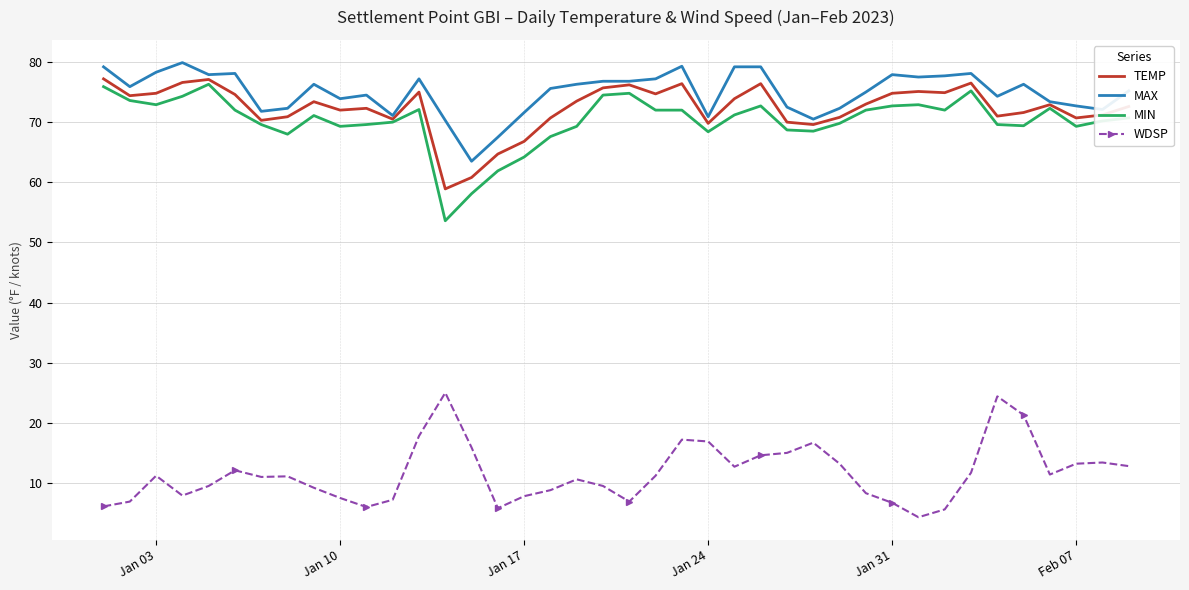

True or false: MIN and WDSP cross at least once.

False